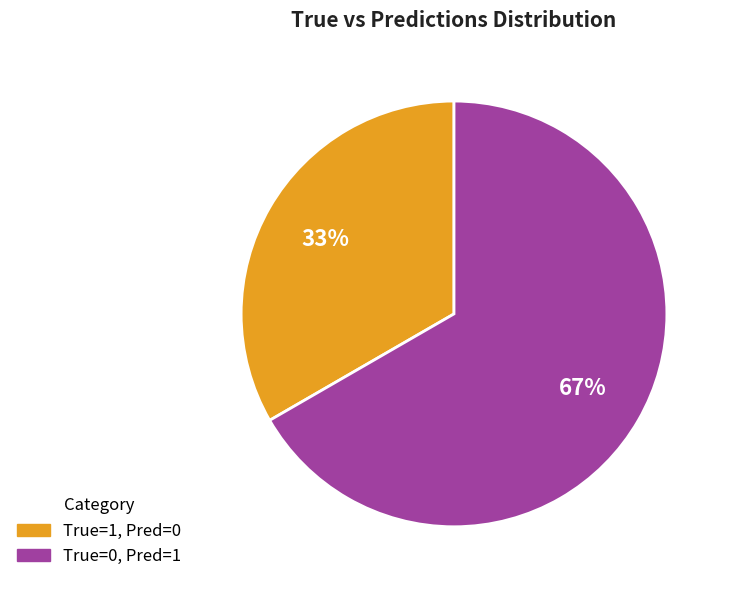

Does any single category account for the majority?

Yes